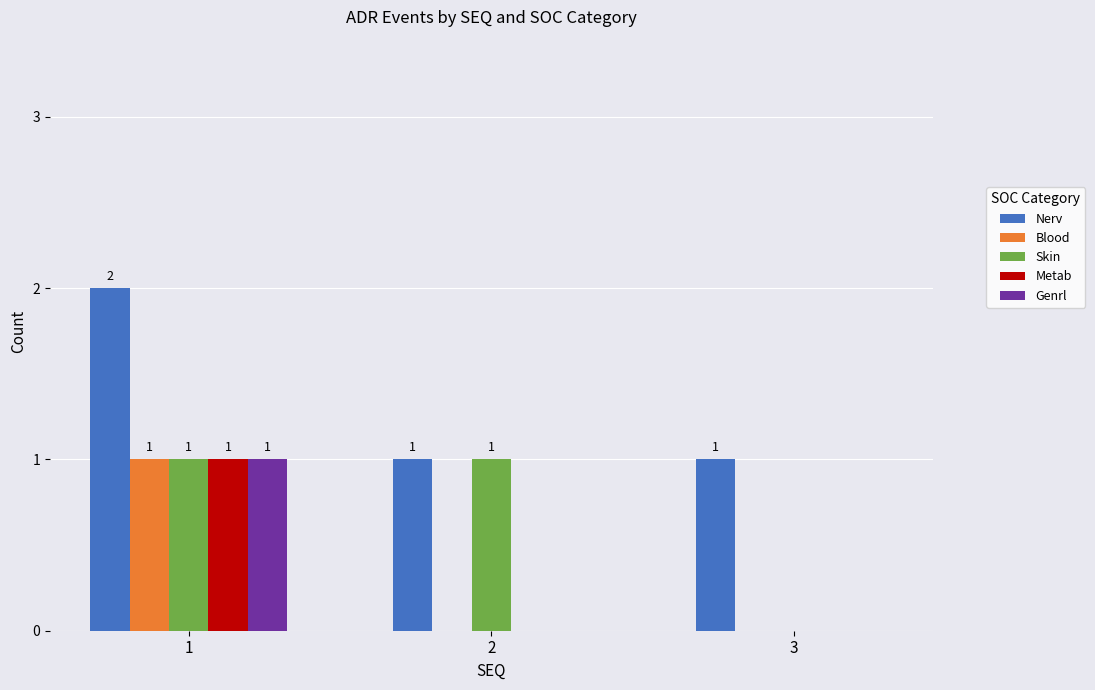

Reading right to left, list all the values displayed in this chart.

Nerv: 1	1	2
Blood: 0	0	1
Skin: 0	1	1
Metab: 0	0	1
Genrl: 0	0	1